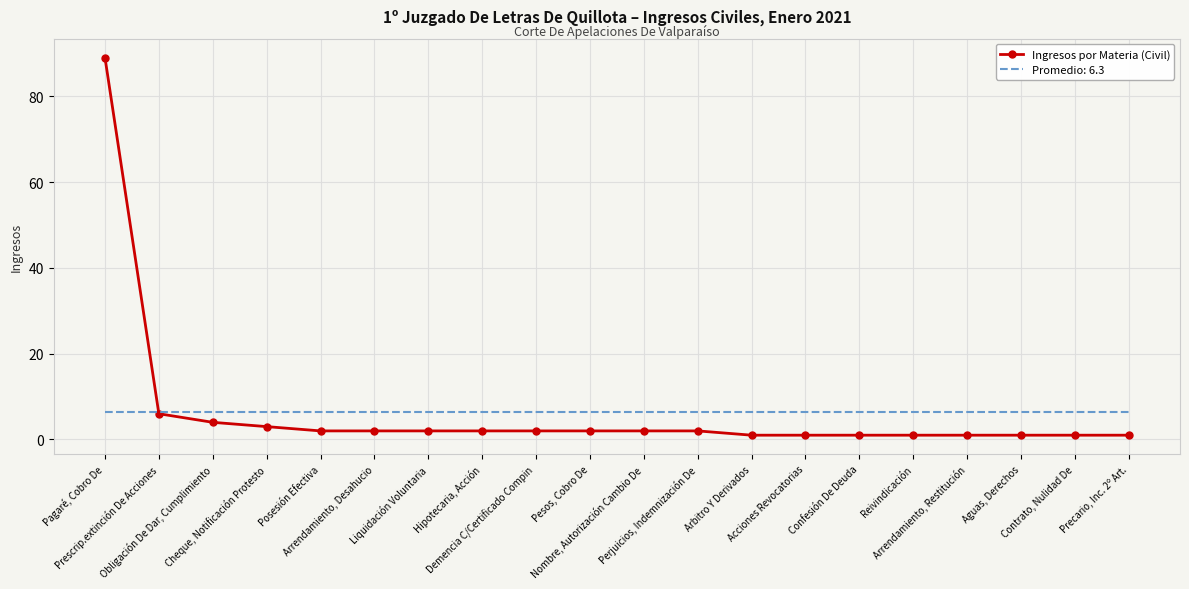

What is the greatest value displayed?

89.0